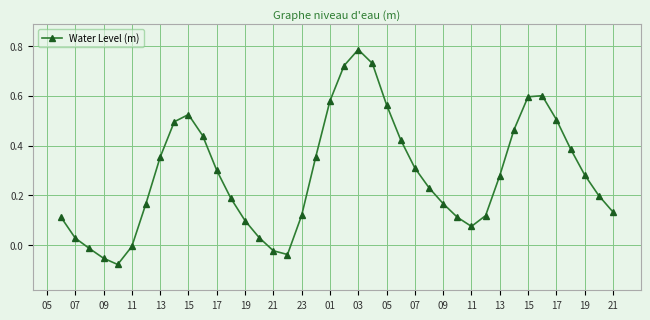

What is the difference between the maximum and minimum values?

0.9